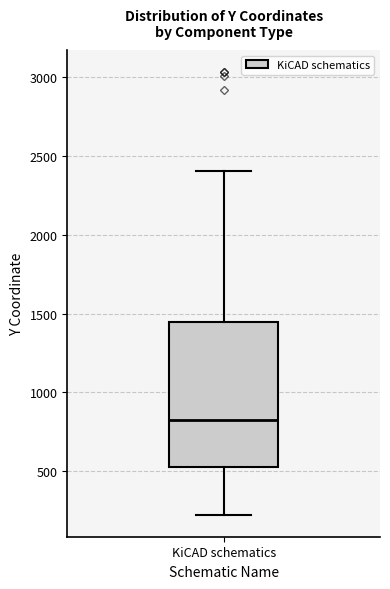

Where does the lower whisker of the box for KiCAD schematics end on the y-axis? The values are not printed on the chart, so give them approximately, as read against the axis.

250